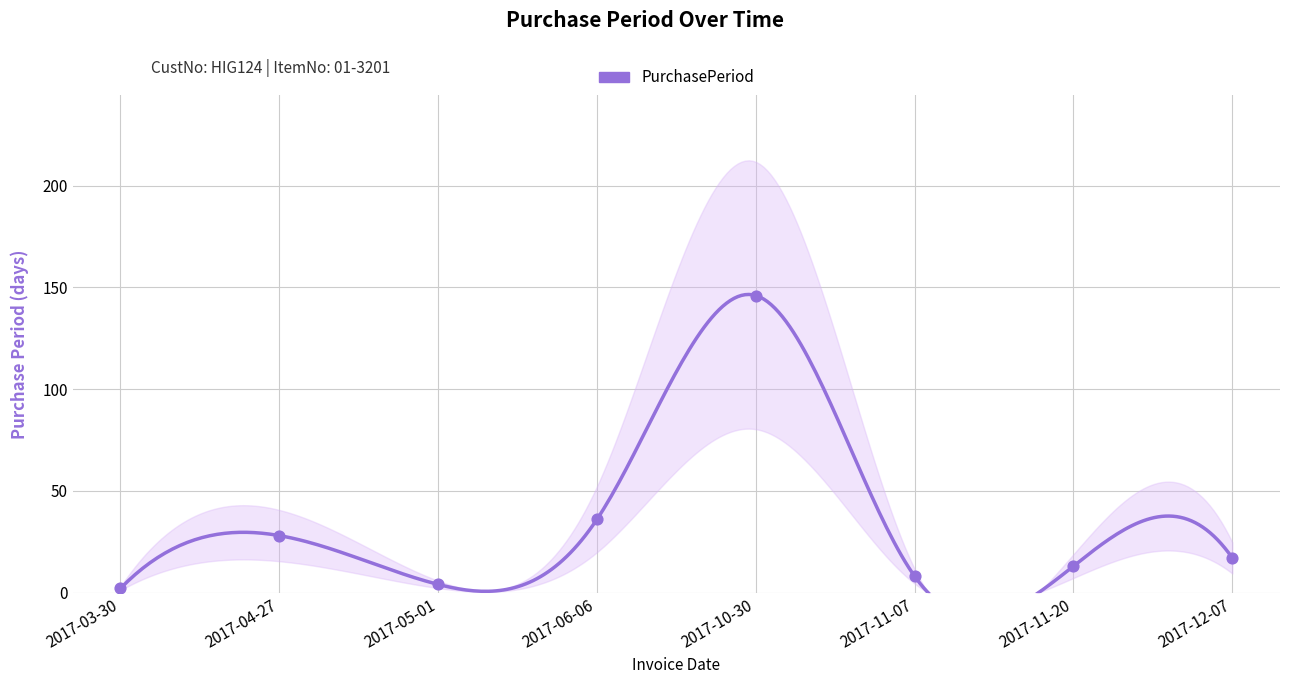

Approximately how many times larger is the value at 2017-10-30 compared to 2017-05-01?

36.5